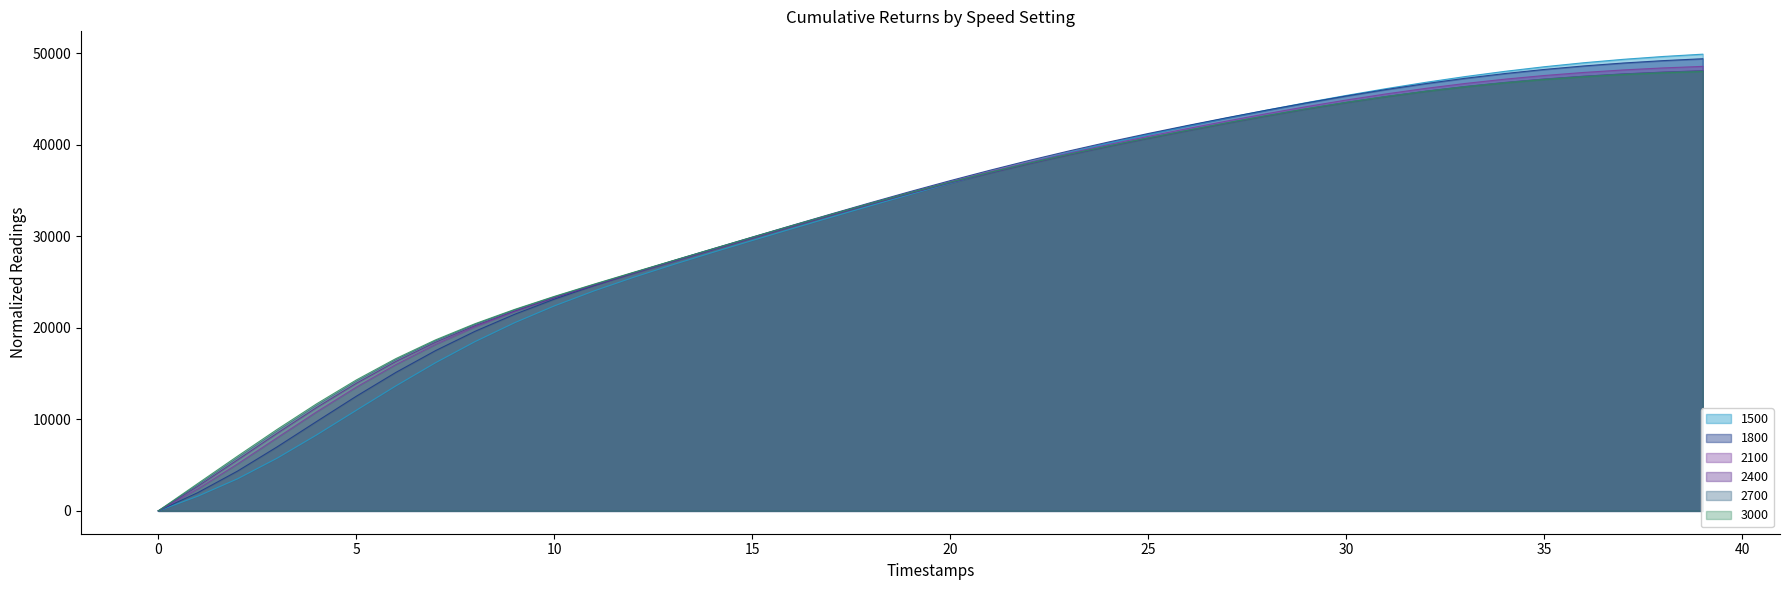

Reading right to left, extract all data points from this chart.

1500: 49893.0	49641.2	49331.5	48959.0	48520.9	48016.1	47445.8	46813.5	46124.7	45386.3	44606.0	43790.5	42943.0	42061.6	41139.9	40171.3	39151.4	38079.4	36957.4	35790.4	34585.7	33351.3	32095.1	30823.1	29538.2	28236.5	26904.2	25514.3	24026.7	22392.1	20560.2	18493.3	16181.4	13653.9	10986.4	8300.8	5754.5	3500.5	1608.8	0.0
1800: 49394.6	49188.5	48928.8	48609.5	48226.1	47775.7	47257.7	46673.9	46028.1	45326.5	44576.7	43787.1	42965.3	42114.2	41229.4	40301.9	39325.1	38295.5	37212.4	36079.0	34901.3	33687.1	32445.0	31183.4	29908.7	28624.2	27326.5	26000.3	24615.3	23127.1	21480.3	19619.4	17504.3	15127.4	12523.0	9769.7	6989.3	4343.8	1996.8	0.0
2100: 48559.9	48390.8	48172.6	47898.6	47563.0	47161.5	46691.8	46154.0	45550.3	44885.5	44166.4	43401.3	42599.7	41770.4	40914.5	40021.1	39082.2	38091.5	37046.0	35946.5	34797.2	33605.2	32379.2	31128.1	29860.2	28582.2	27298.1	26003.5	24678.7	23289.2	21784.3	20101.5	18180.8	15984.9	13516.1	10821.4	7984.4	5122.9	2402.3	0.0
2400: 48085.3	47933.3	47734.7	47482.3	47170.1	46792.9	46347.7	45833.6	45252.2	44607.3	43905.3	43153.8	42362.2	41541.7	40698.7	39821.2	38900.5	37929.3	36903.4	35822.1	34688.6	33509.4	32292.8	31048.2	29784.1	28508.2	27226.7	25940.8	24635.9	23283.7	21838.3	20237.7	18415.1	16319.3	13936.3	11299.1	8479.2	5568.9	2686.9	0.0
2700: 48068.2	47920.5	47726.7	47479.9	47173.6	46802.7	46363.9	45856.0	45280.4	44640.9	43943.4	43195.6	42406.8	41588.3	40748.4	39874.8	38958.8	37992.7	36971.8	35895.4	34766.2	33590.4	32376.4	31133.6	29870.7	28595.3	27314.1	26029.9	24729.2	23385.2	21953.8	20373.5	18576.0	16506.8	14147.4	11527.4	8715.0	5794.9	2855.4	0.0
3000: 47995.5	47851.9	47663.1	47421.7	47121.3	46756.7	46324.2	45822.6	45252.9	44618.7	43925.9	43182.0	42395.9	41579.3	40742.5	39872.8	38961.3	38000.3	36984.6	35913.0	34788.1	33615.9	32404.6	31163.7	29902.0	28627.1	27346.2	26063.4	24766.4	23430.3	22012.3	20451.7	18679.2	16636.8	14301.7	11699.7	8896.9	5973.7	2995.8	0.0